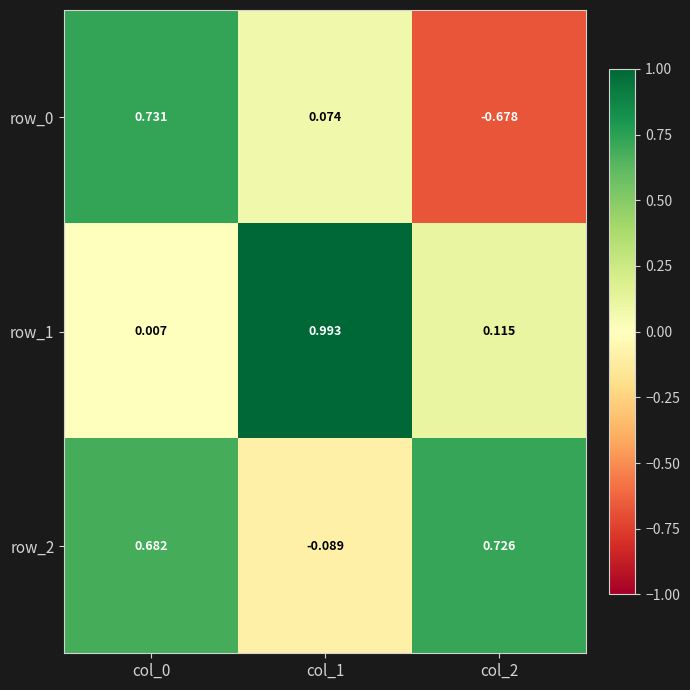

What is the total value across all series at col_0?

1.4